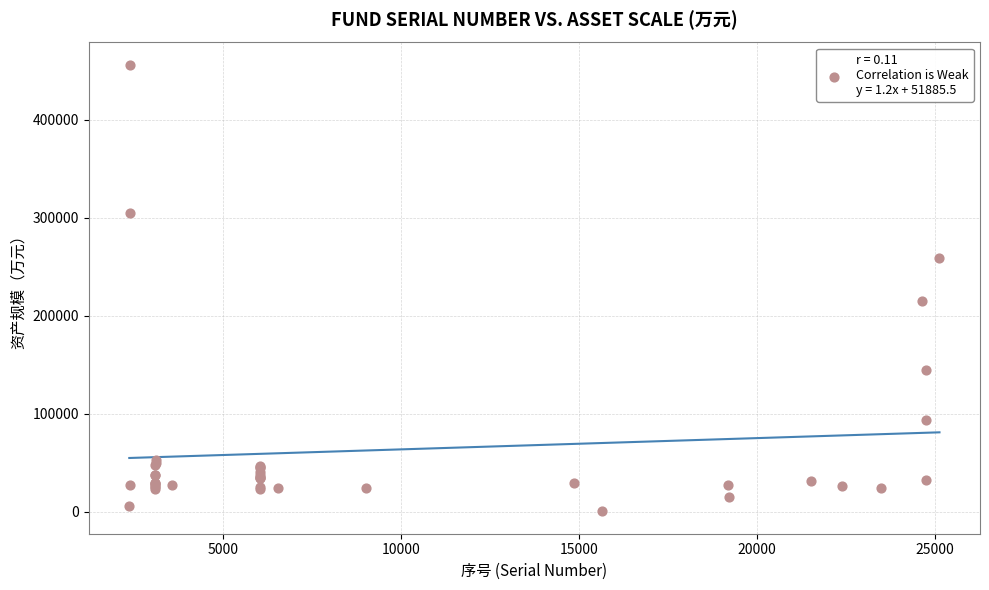

What Y value in the scatter plot is closest to 227976?

215161